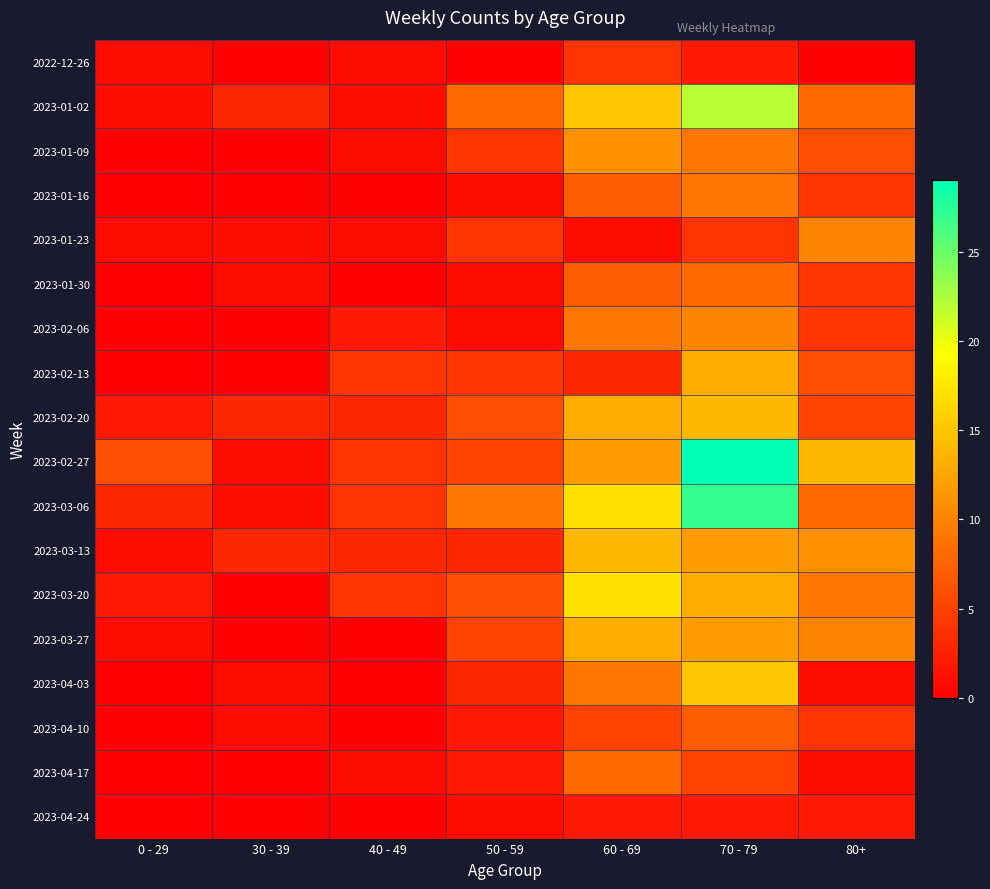

Which series has the largest total across all categories?

2023-02-27